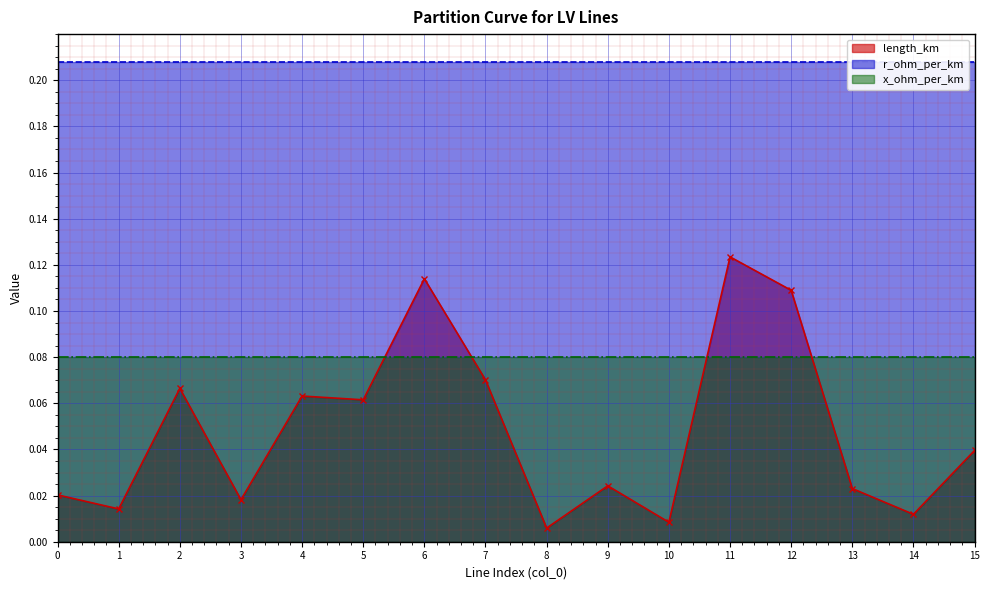

What is the difference between the maximum and minimum values in the length_km series?

0.1